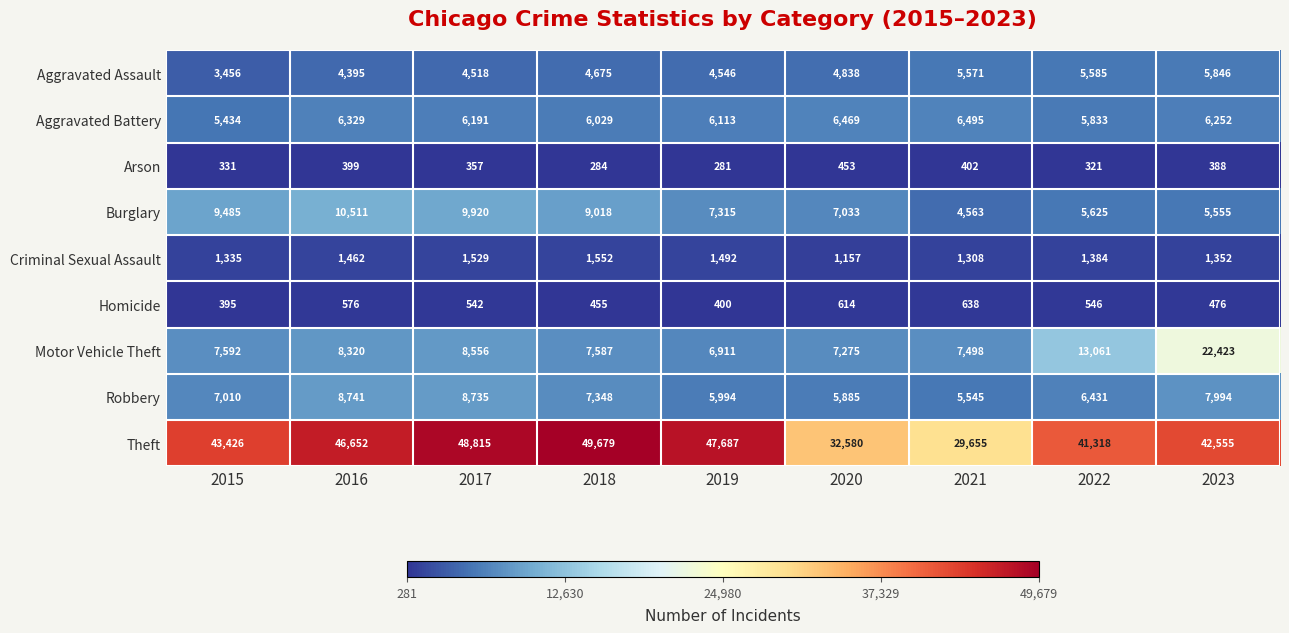

What is the approximate value of Theft at 2016, to the nearest 10?

46650